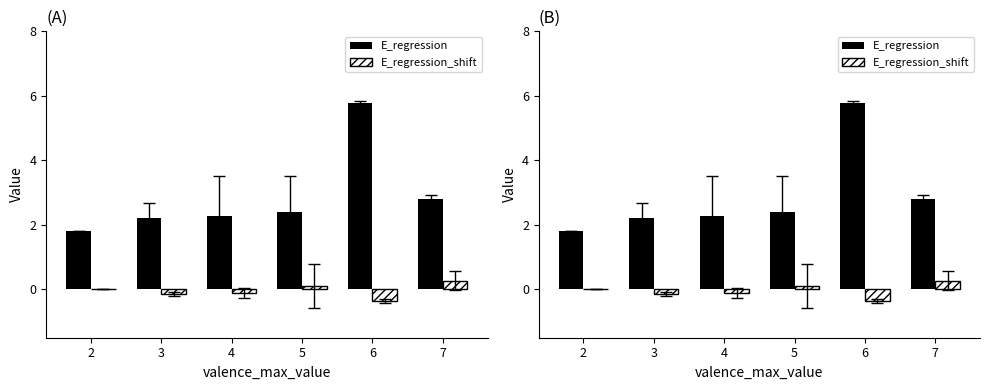

Reading left to right, list all the values displayed in this chart.

E_regression: 2=1.8	3=2.2	4=2.3	5=2.4	6=5.8	7=2.8
E_regression_shift: 2=0.0	3=-0.2	4=-0.1	5=0.1	6=-0.4	7=0.3